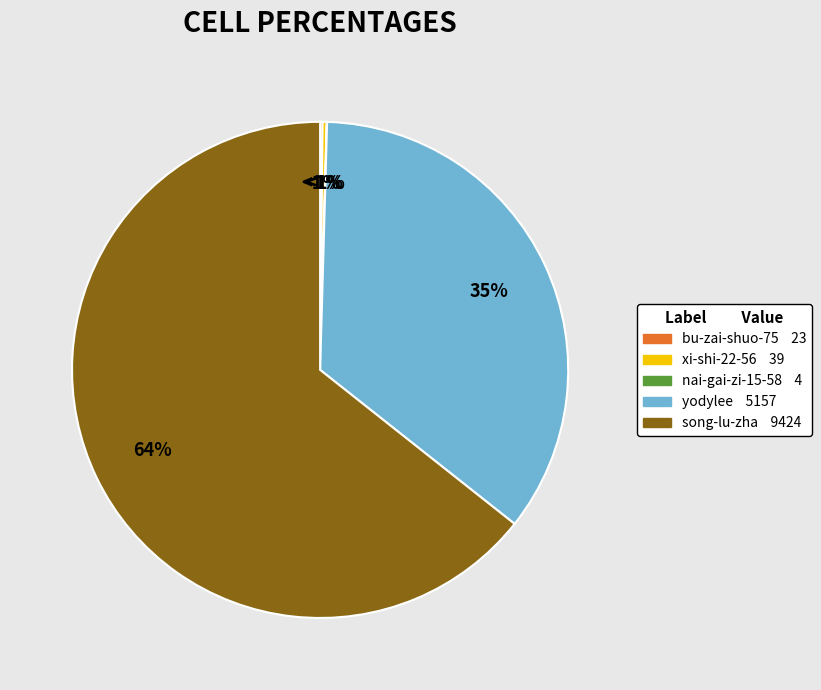

Combined, do bu-zai-shuo-75 and xi-shi-22-56 account for over 50%?

No